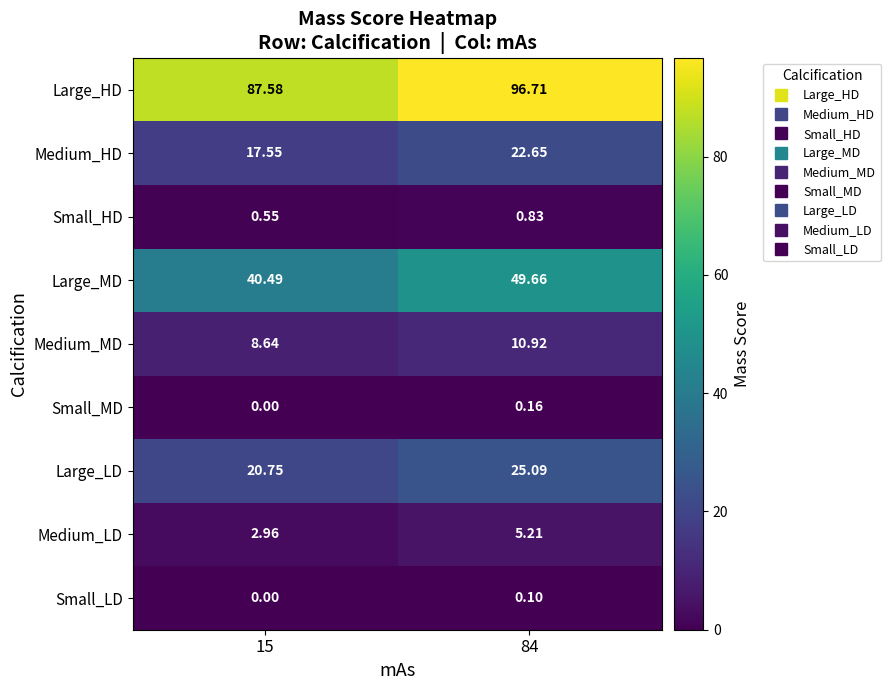

Which series has the largest total across all categories?

Large_HD